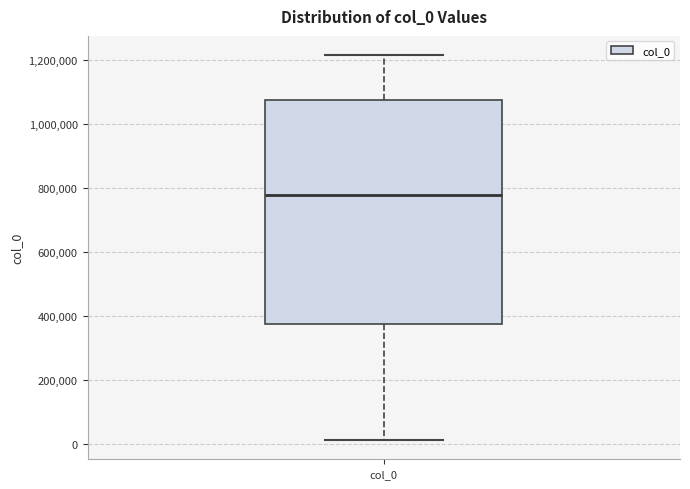

Where does the lower whisker of the box for col_0 end on the y-axis? The values are not printed on the chart, so give them approximately, as read against the axis.

20000